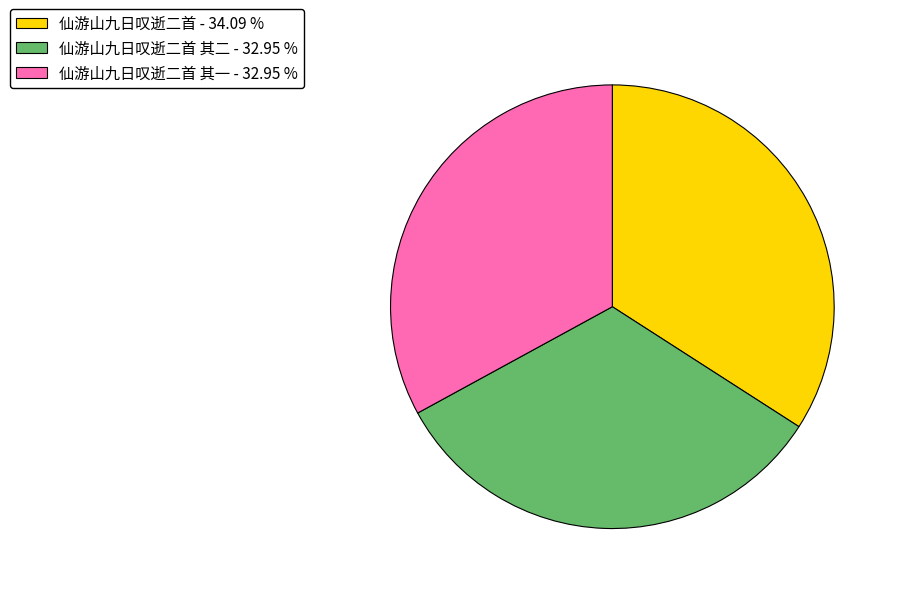

Combined, do 仙游山九日叹逝二首 其一 - 32.95 % and 仙游山九日叹逝二首 其二 - 32.95 % account for over 50%?

Yes